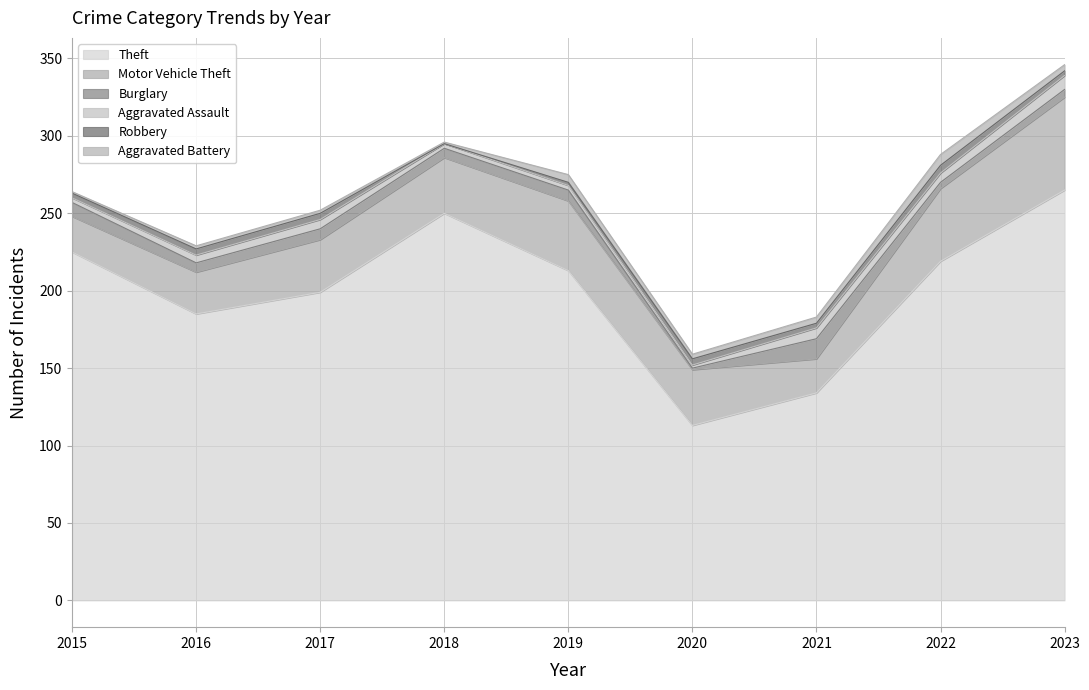

The value of Aggravated Assault at 2022 is 6. True or false?

True